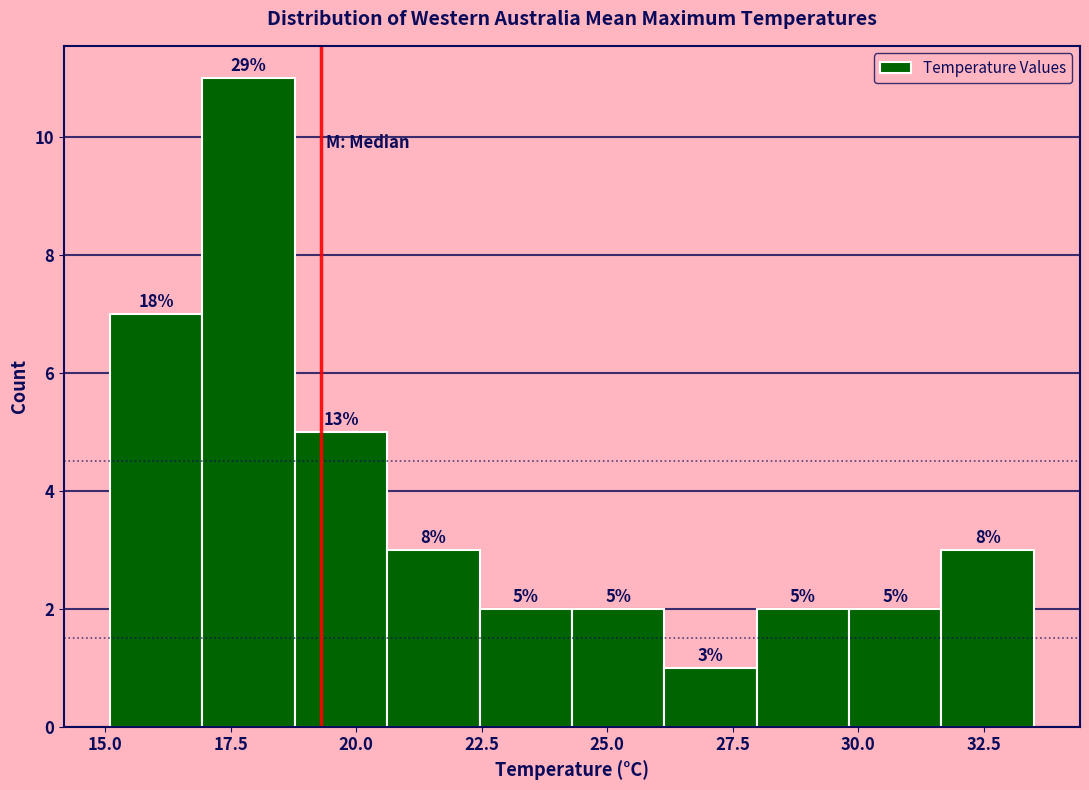

Around what value on the x-axis is the tallest bar? Give the approximate position of its centre, as read against the axis.

18.0